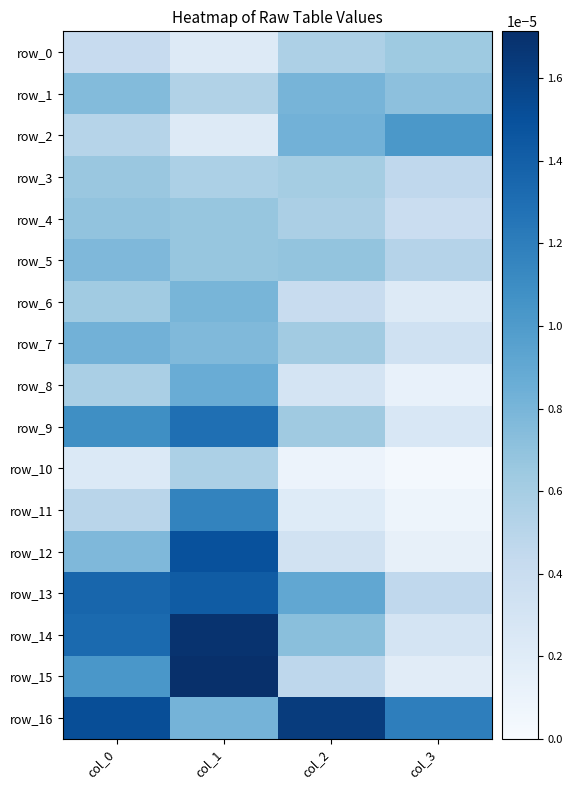

True or false: row_12 has a value of 0.0 at col_0.

True